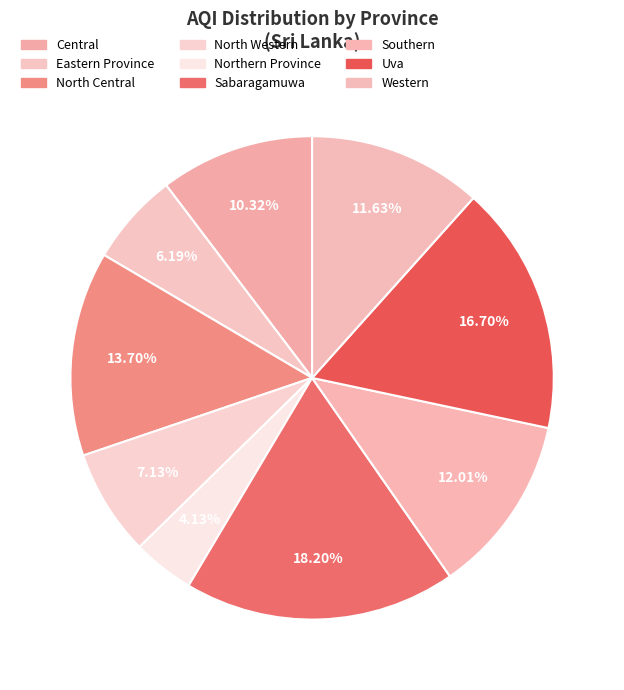

How much of the chart is everything except Northern Province?

95.9%